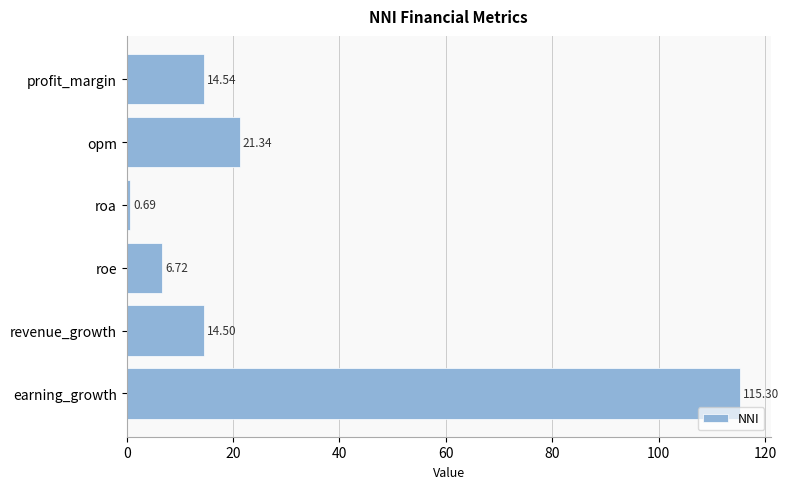

What is the sum of all values?

173.1